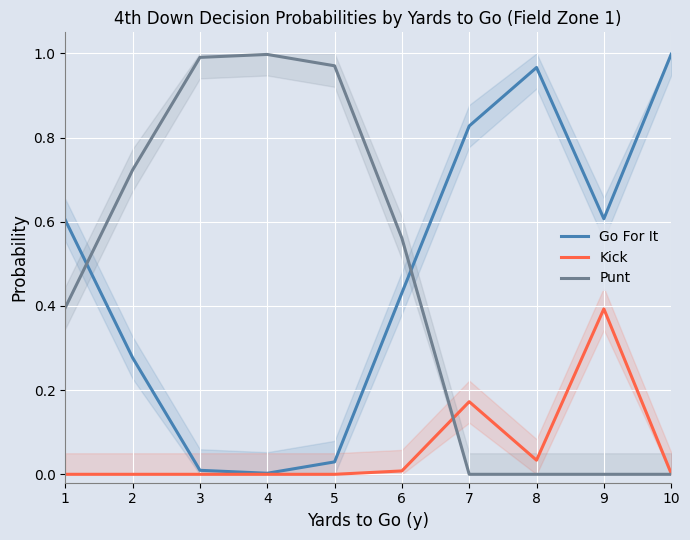

In Punt, how many points are higher than both neighbors (excluding endpoints)?

1